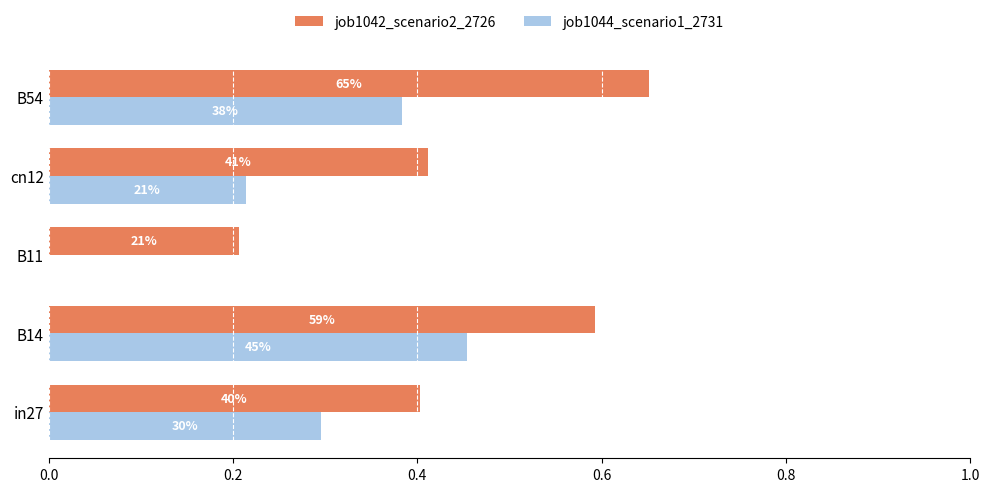

What are all the series names shown in the legend?

job1042_scenario2_2726, job1044_scenario1_2731